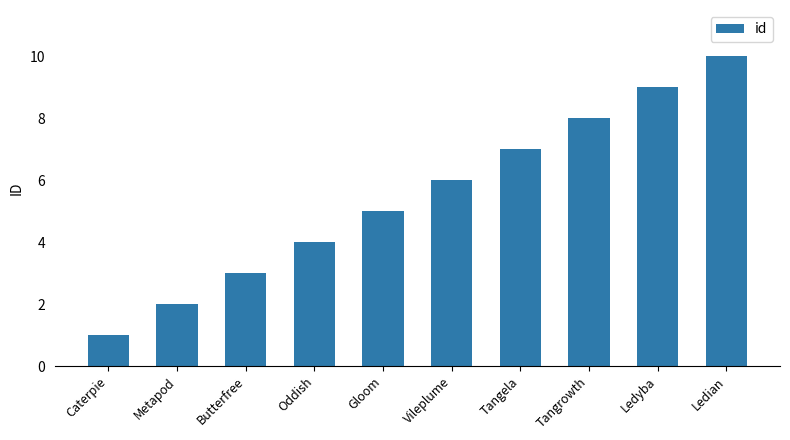

What is the change in value from Metapod to Oddish?

+2